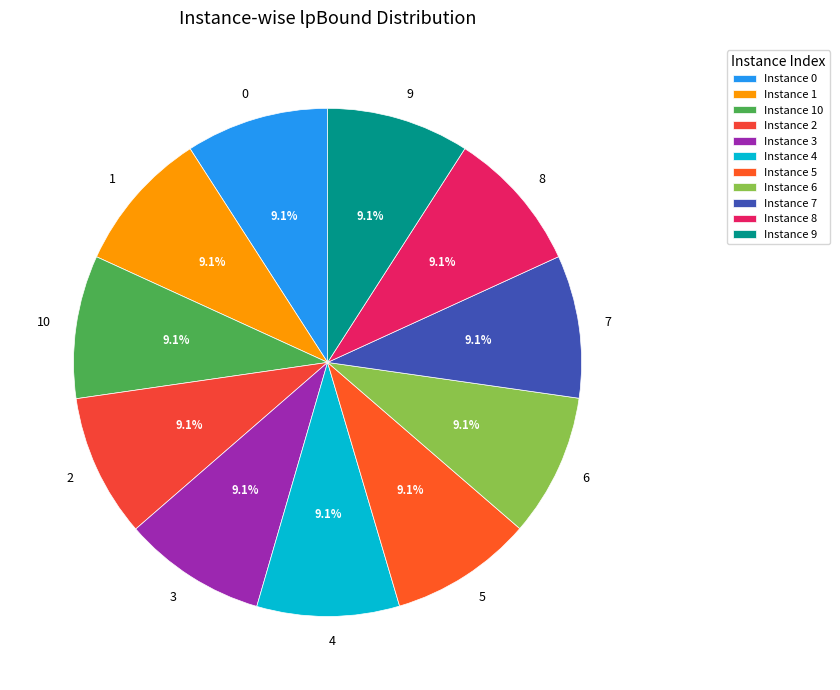

To the nearest percent, what portion does 0 represent?

9%